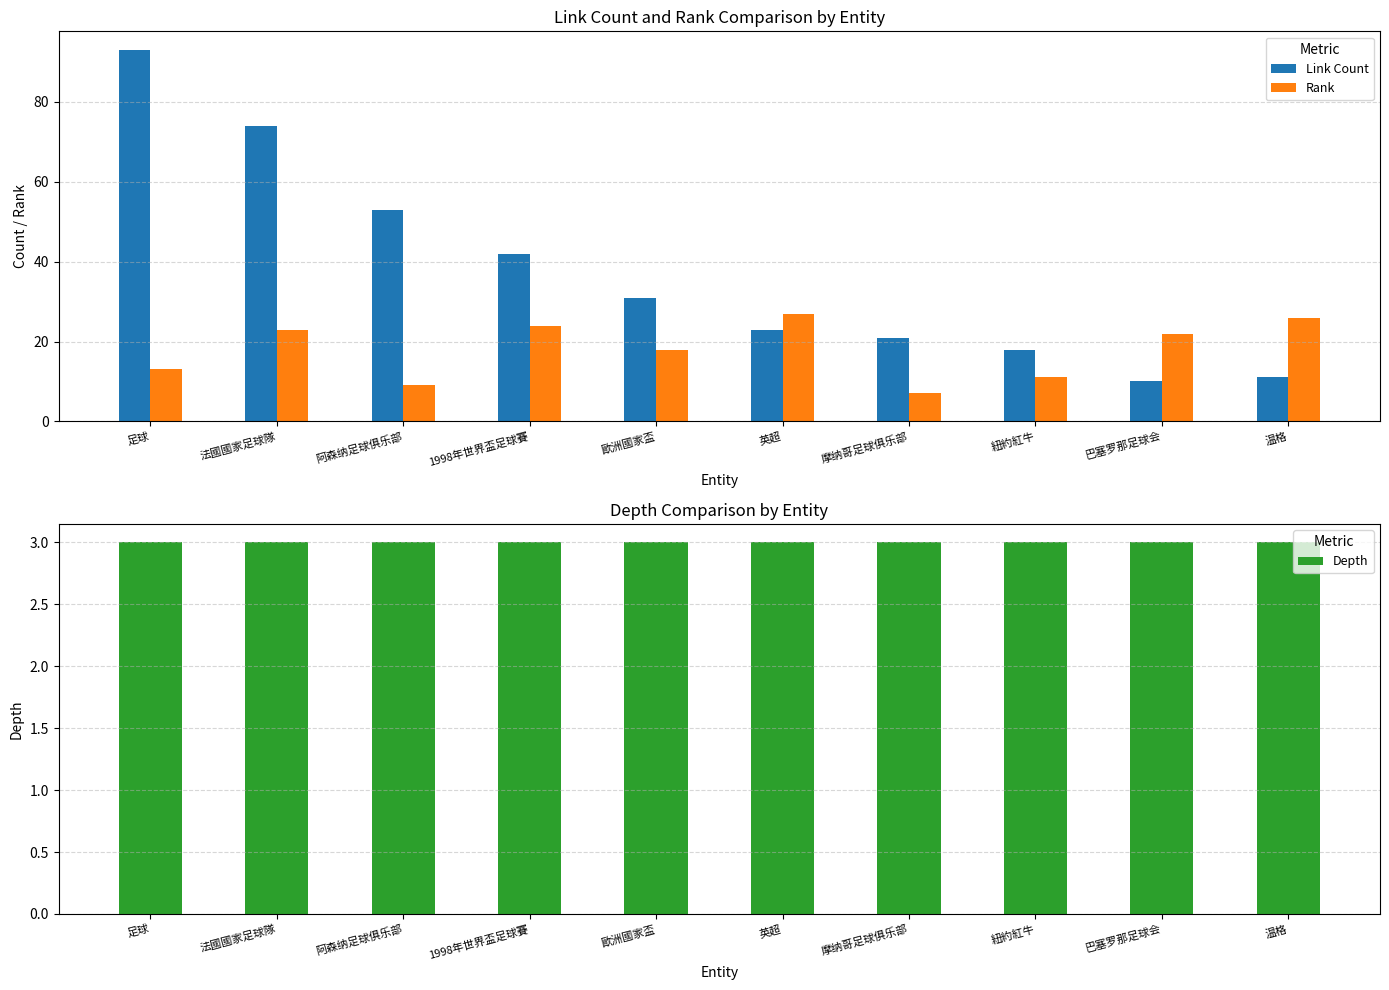

The value of Rank at 1998年世界盃足球賽 is 24. True or false?

True